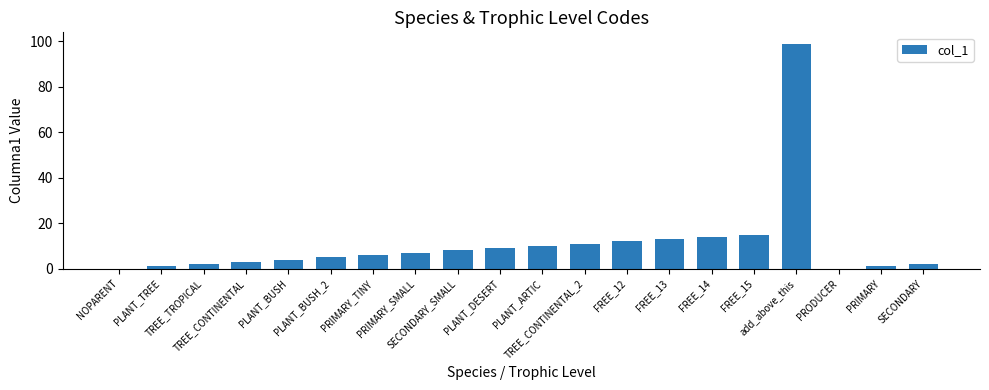

Approximately how many times larger is the value at PLANT_TREE compared to PRIMARY?

1.0